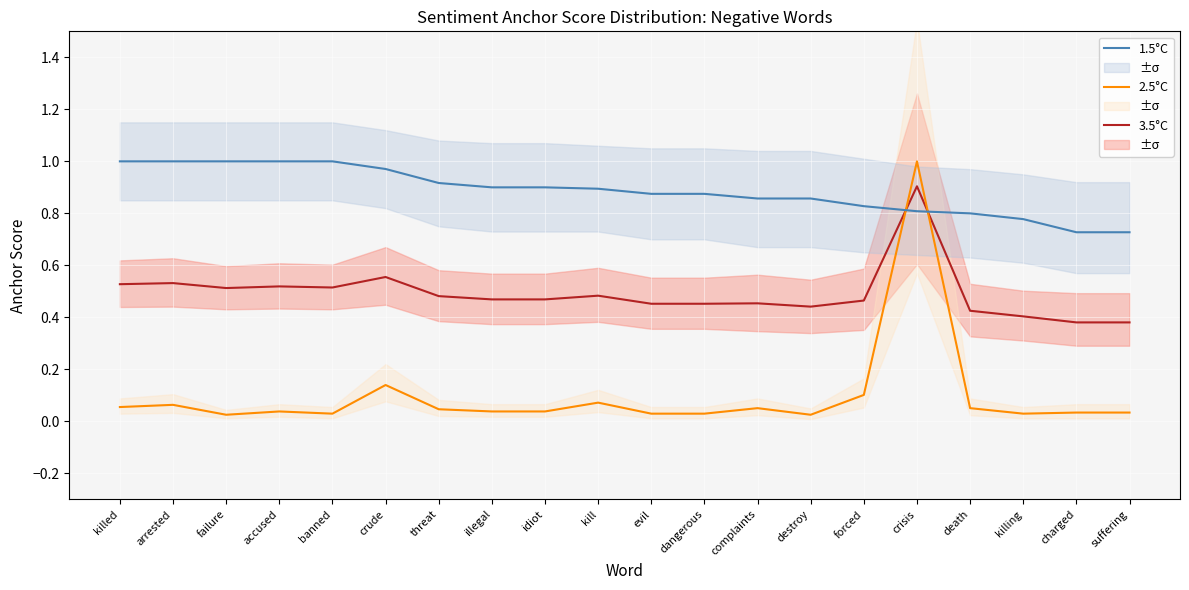

True or false: 1.5°C has more than 1 points higher than both neighbors.

False